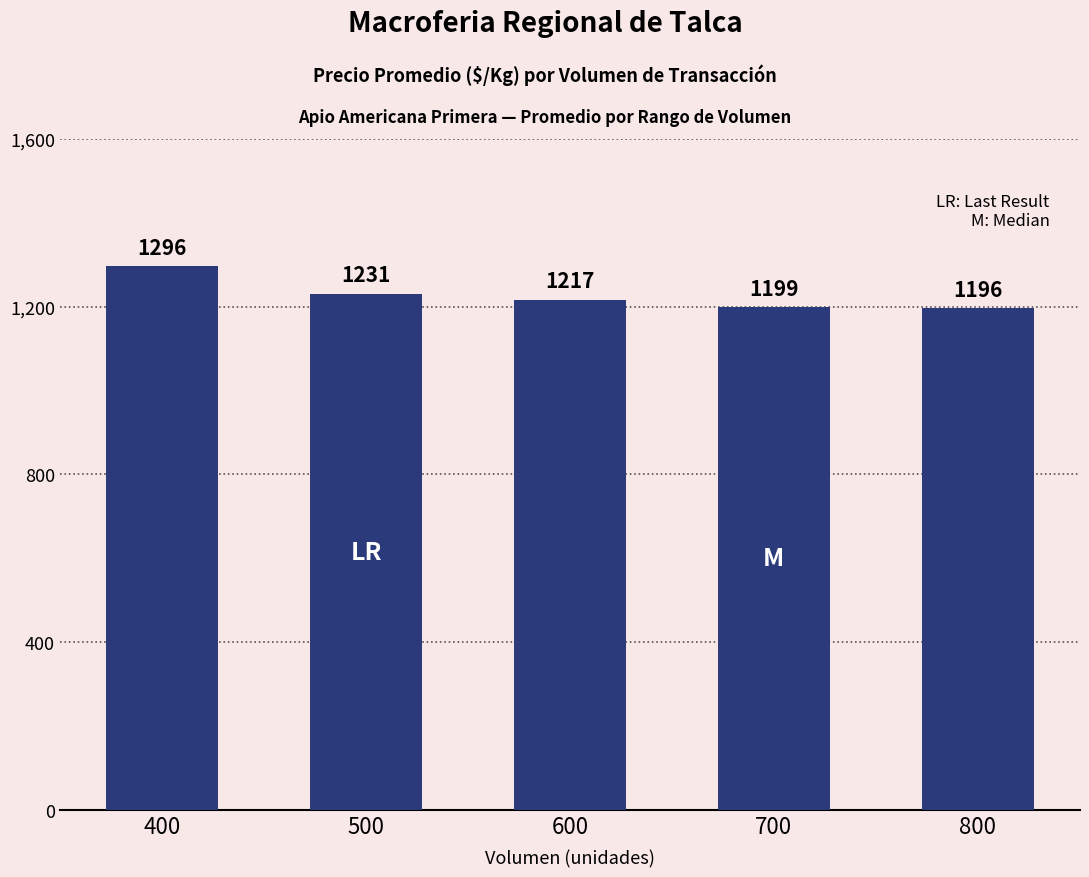

How many distinct data groups are displayed?

1